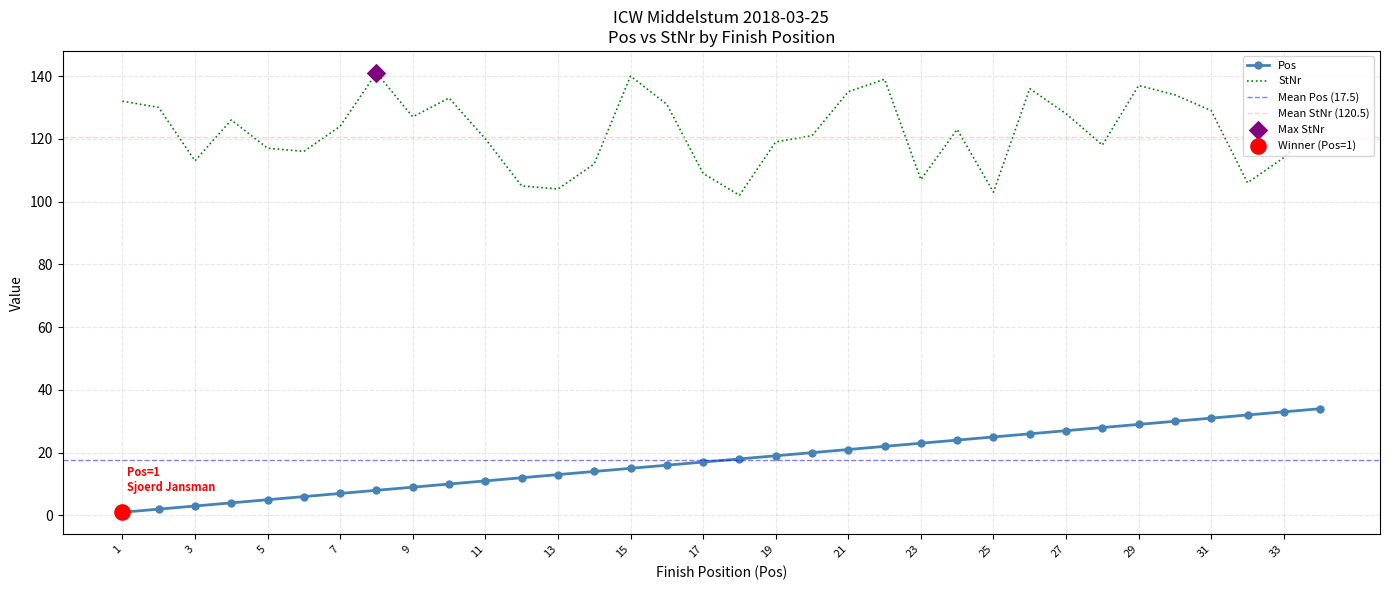

What is the total value across all series at 24?

147